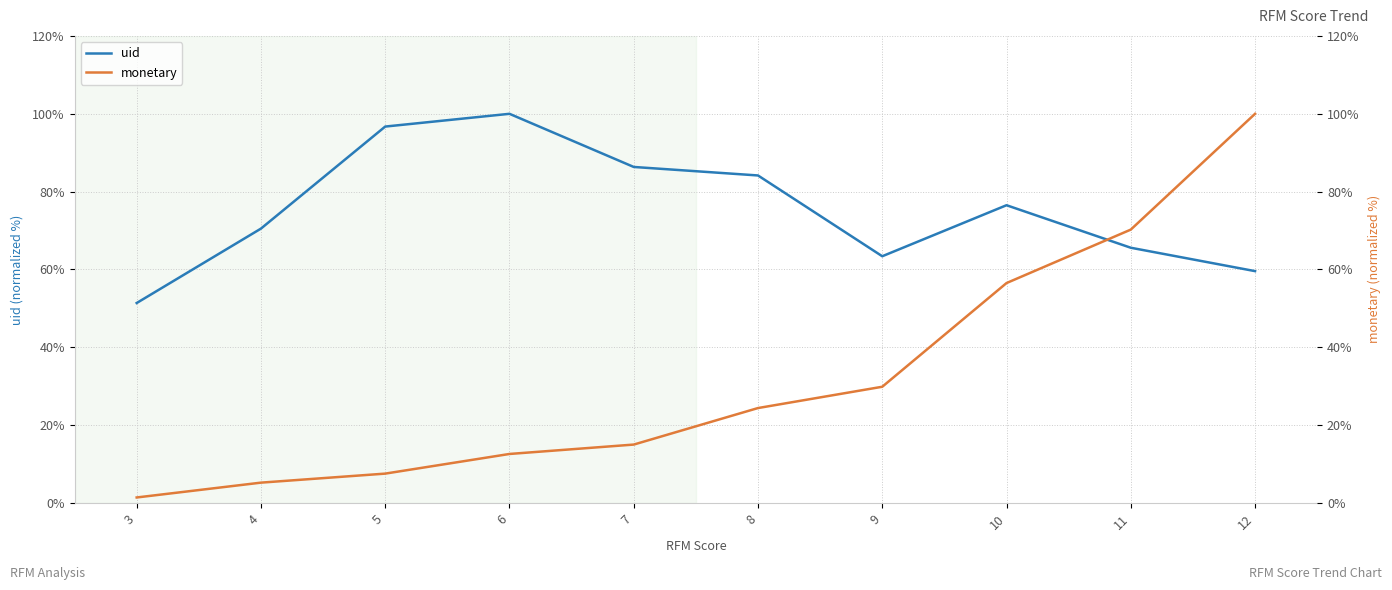

True or false: uid has a value of 17.8 at 12.

False